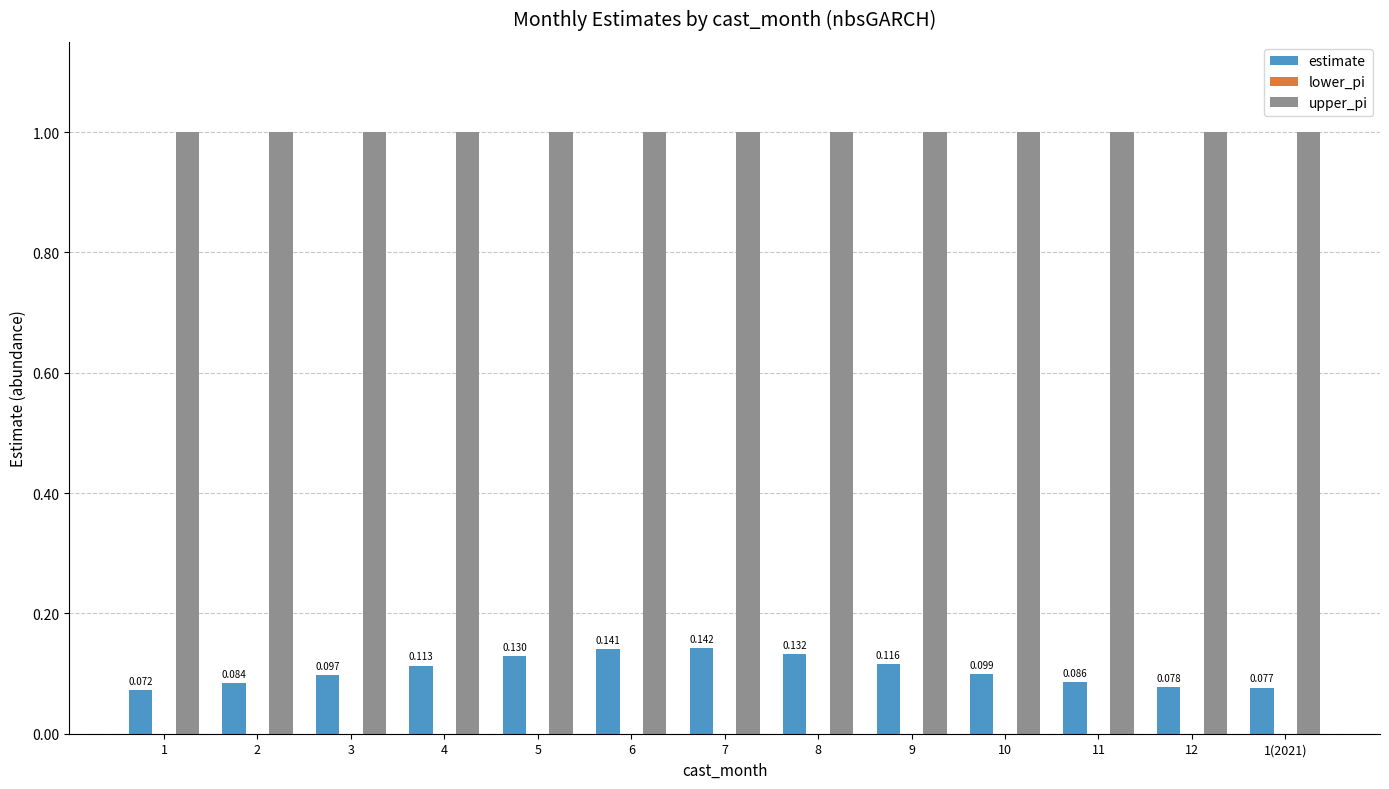

What is the label of the 8th bar from the left?

8